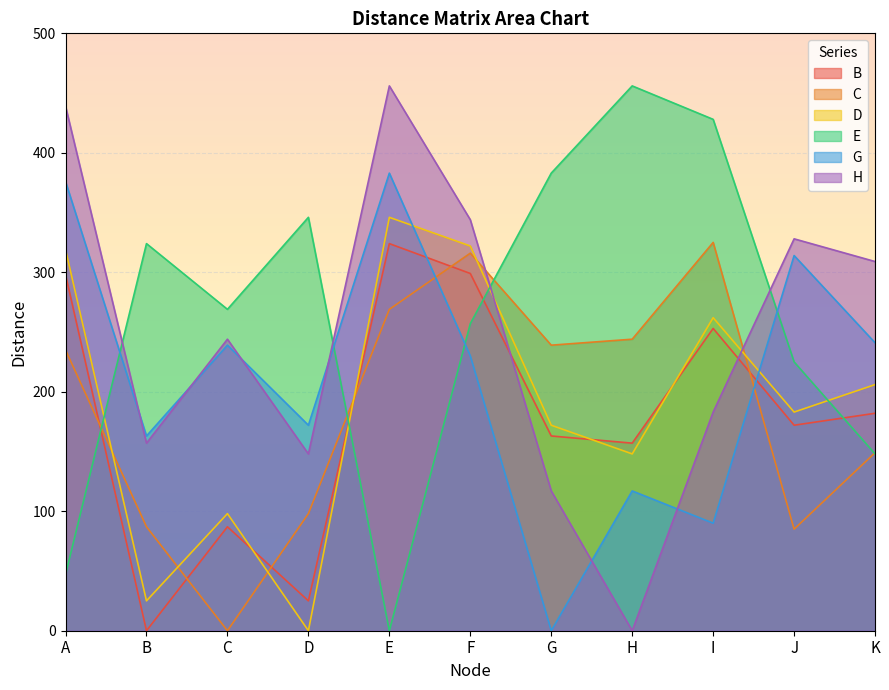

Which series has the largest total across all categories?

E